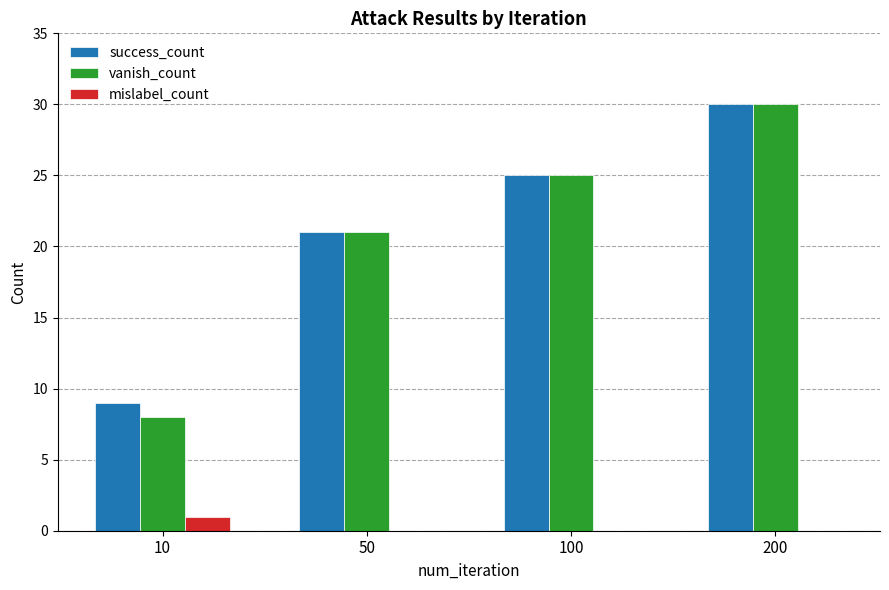

Are the bars horizontal?

No